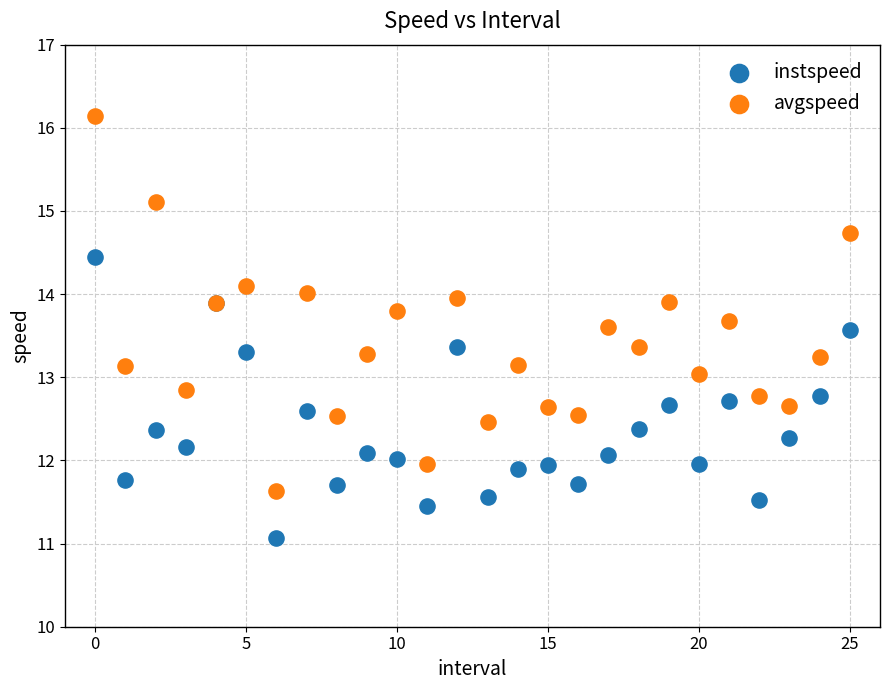

What are all the series names shown in the legend?

instspeed, avgspeed